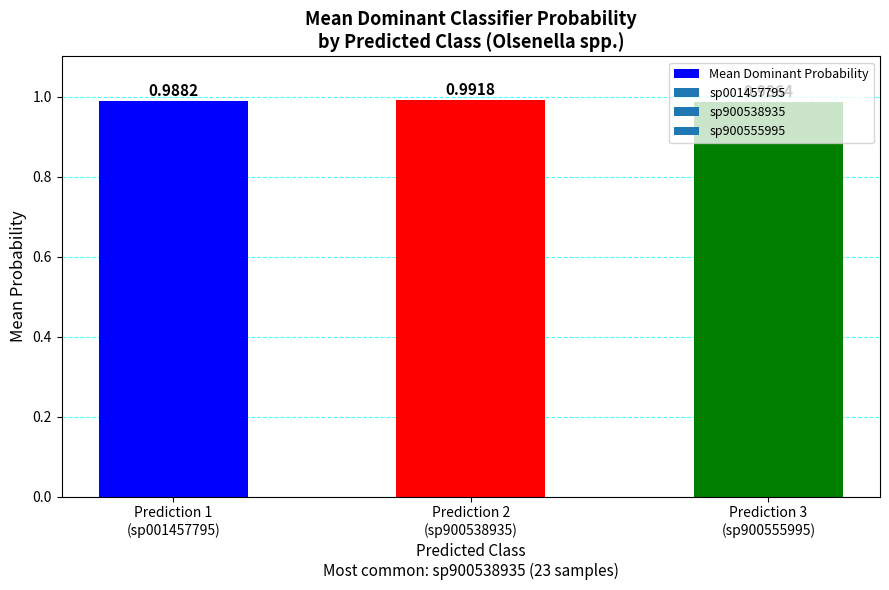

True or false: the data shows 0.5 at Prediction 3
(sp900555995).

False